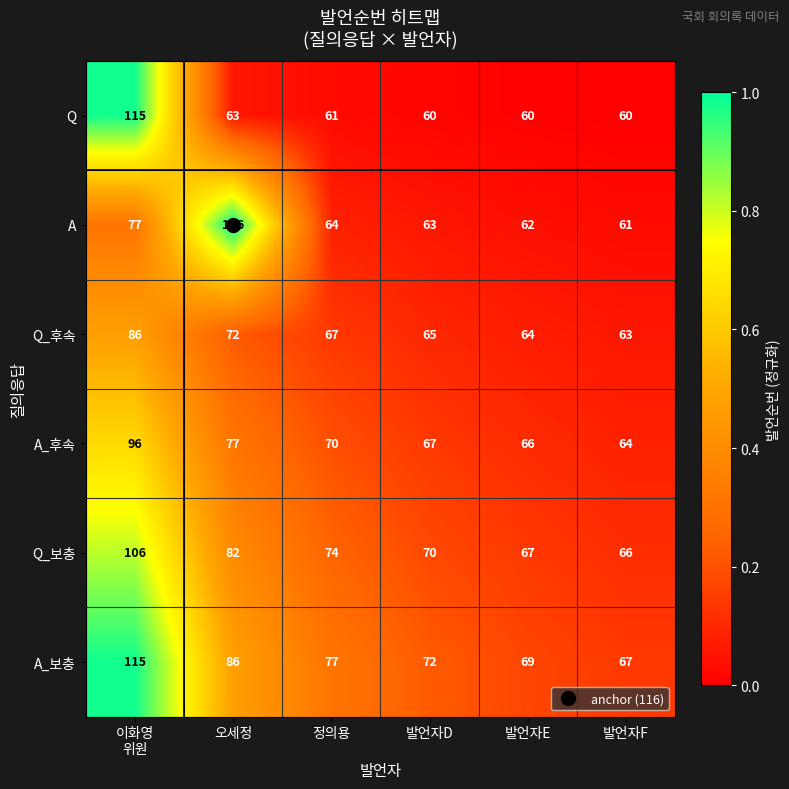

What is the sum of all Q values?

419